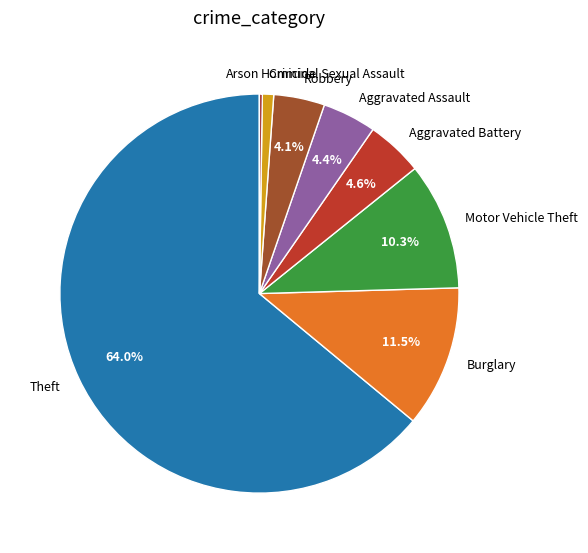

Do Theft and Criminal Sexual Assault together represent more than half of the pie?

Yes